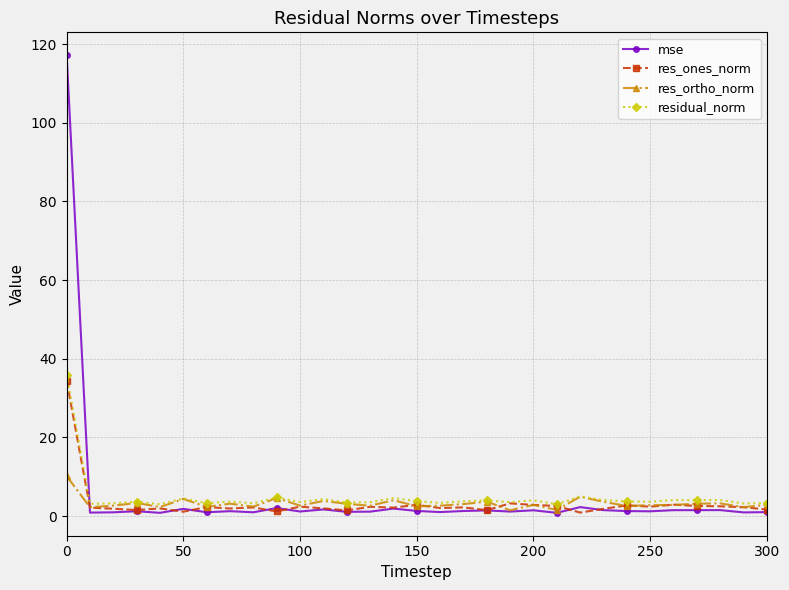

In res_ortho_norm, how many points are lower than both neighbors (excluding endpoints)?

11